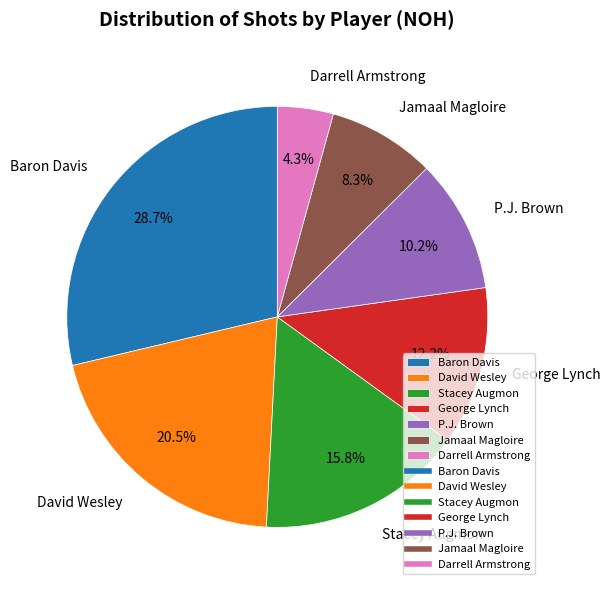

What percentage is NOT represented by David Wesley?

79.5%